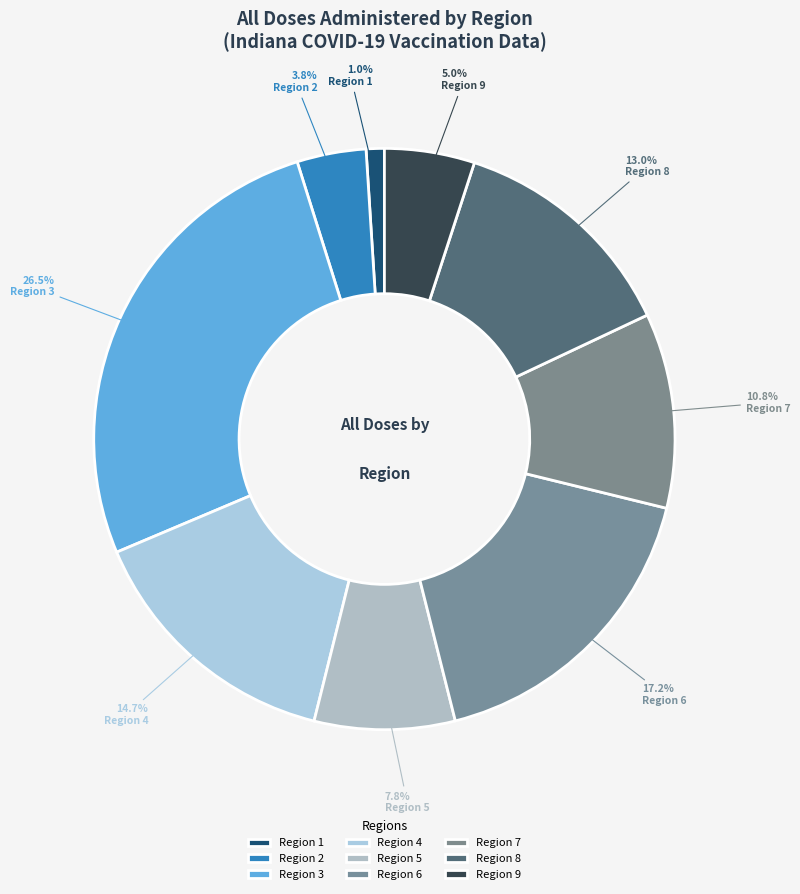

Count the number of slices in the pie.

9